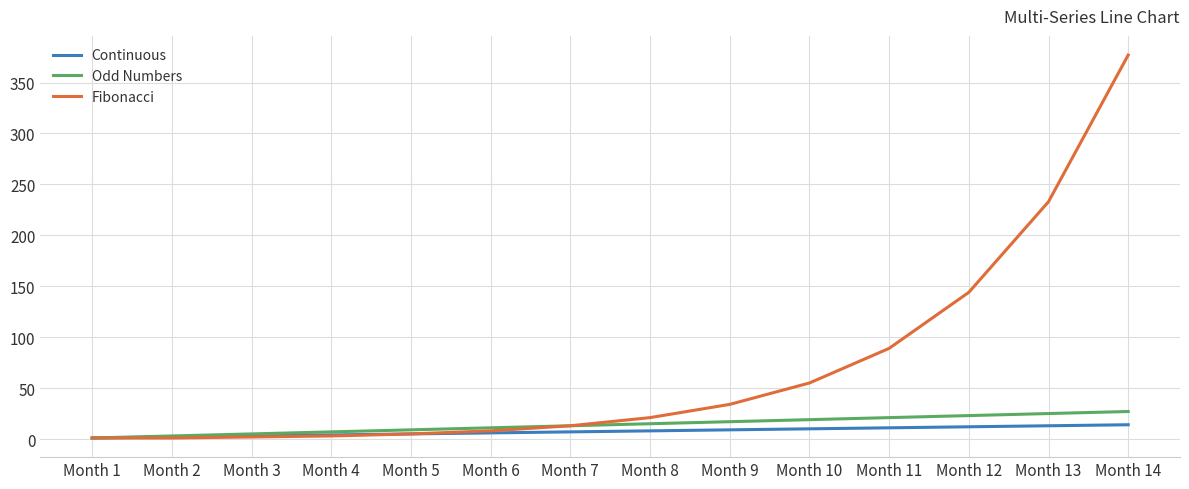

What is the greatest value displayed?

377